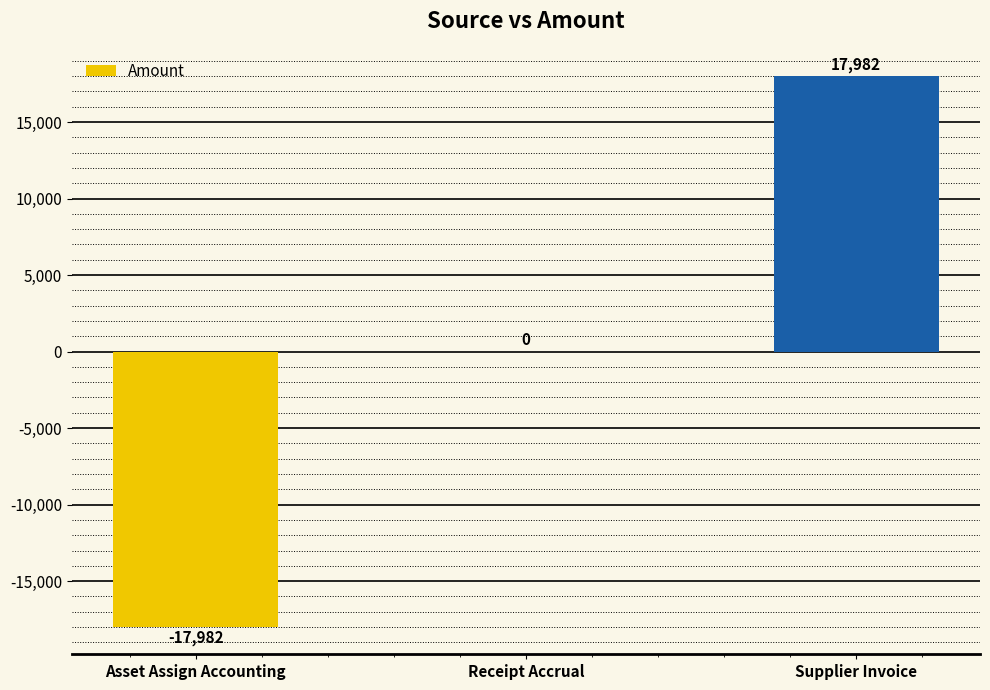

Between Supplier Invoice and Receipt Accrual, which is larger?

Supplier Invoice